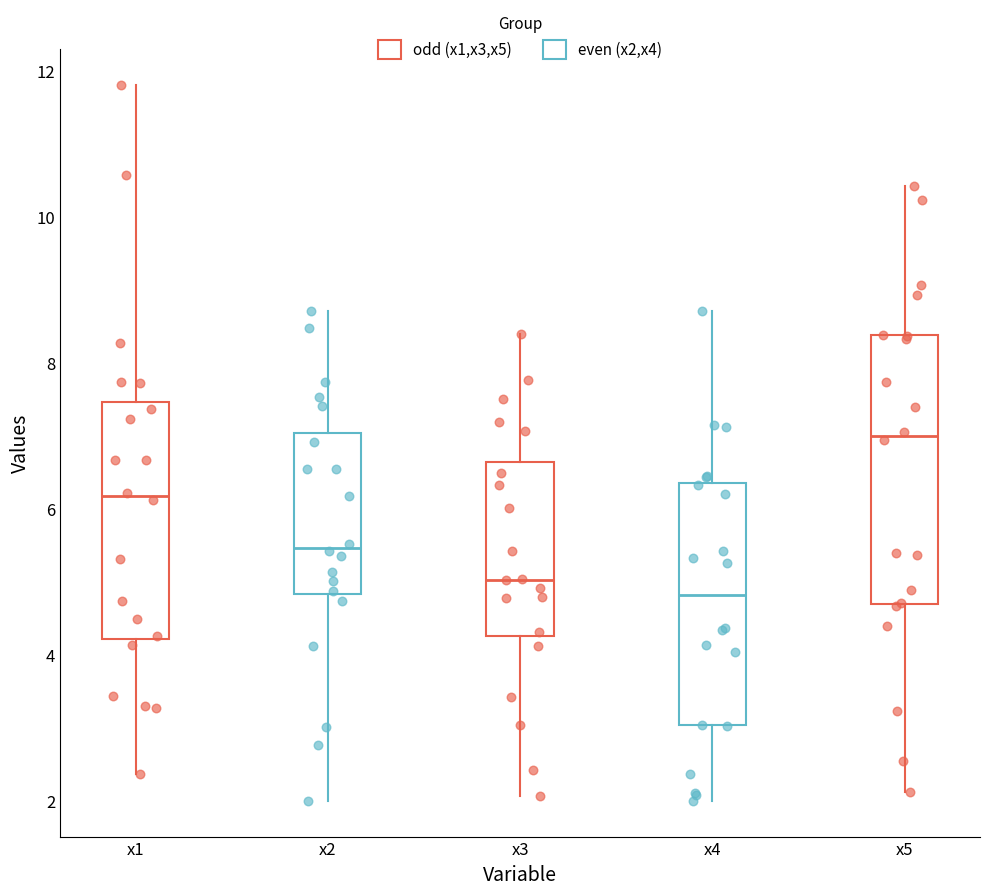

Reading left to right, transcribe this box plot: for each box, give where its median line is, the range the box spans, and where its two whiskers end, as read against the y-axis. The values are not printed on the chart, so give them approximately, as read against the axis.

x1: median 6.2, box 4.2 to 7.4, whiskers 2.4 to 11.8
x2: median 5.4, box 4.8 to 7.0, whiskers 2.0 to 8.8
x3: median 5.0, box 4.2 to 6.6, whiskers 2.0 to 8.4
x4: median 4.8, box 3.0 to 6.4, whiskers 2.0 to 8.8
x5: median 7.0, box 4.6 to 8.4, whiskers 2.2 to 10.4